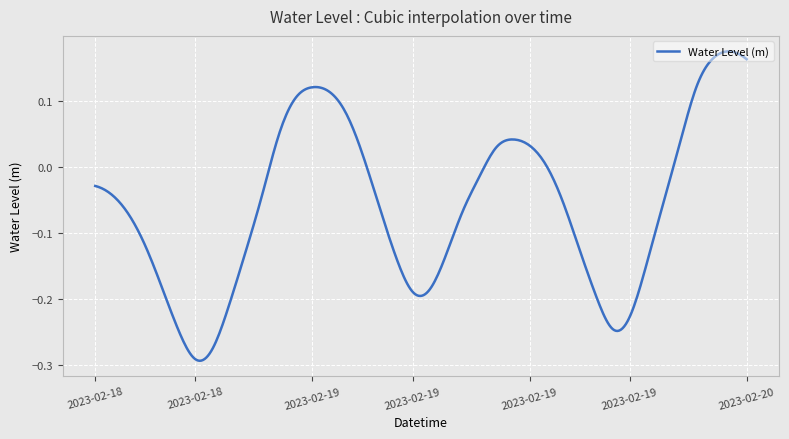

What is the difference between the maximum and minimum values?

0.5